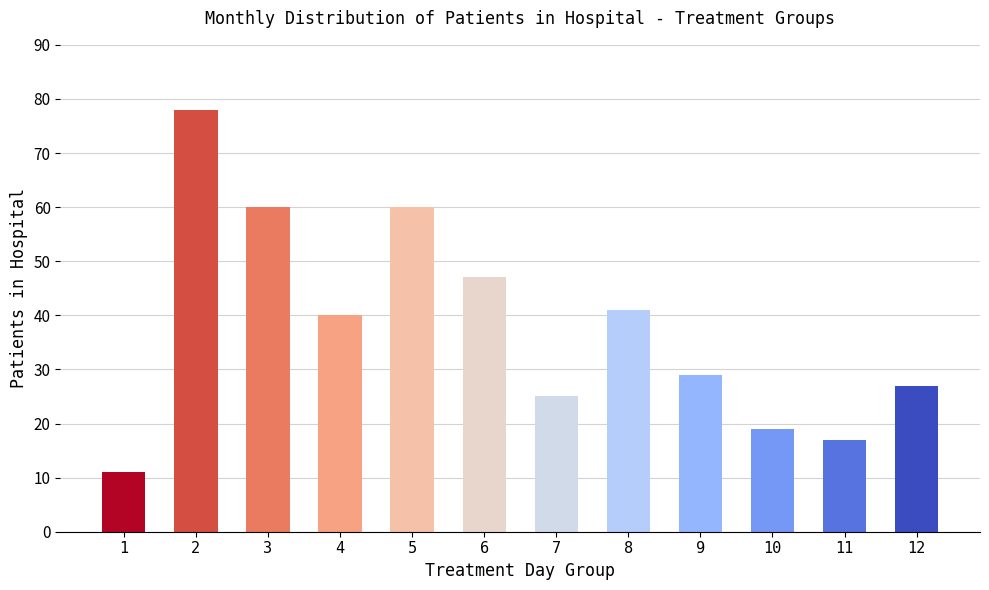

Approximately how many times larger is the value at 1 compared to 3?

0.2